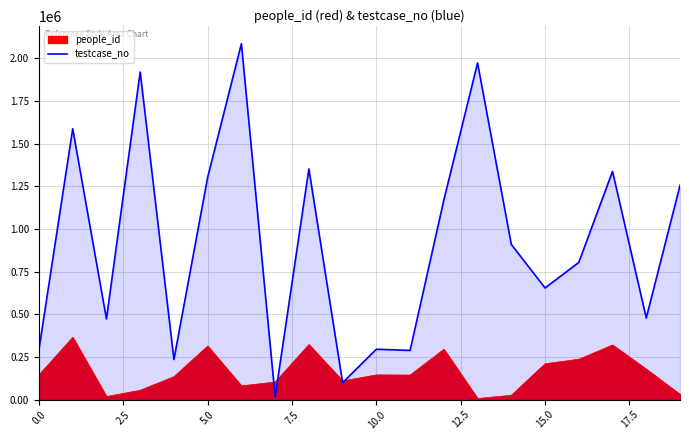

After their last crossing, which series has the higher values: people_id or testcase_no?

testcase_no